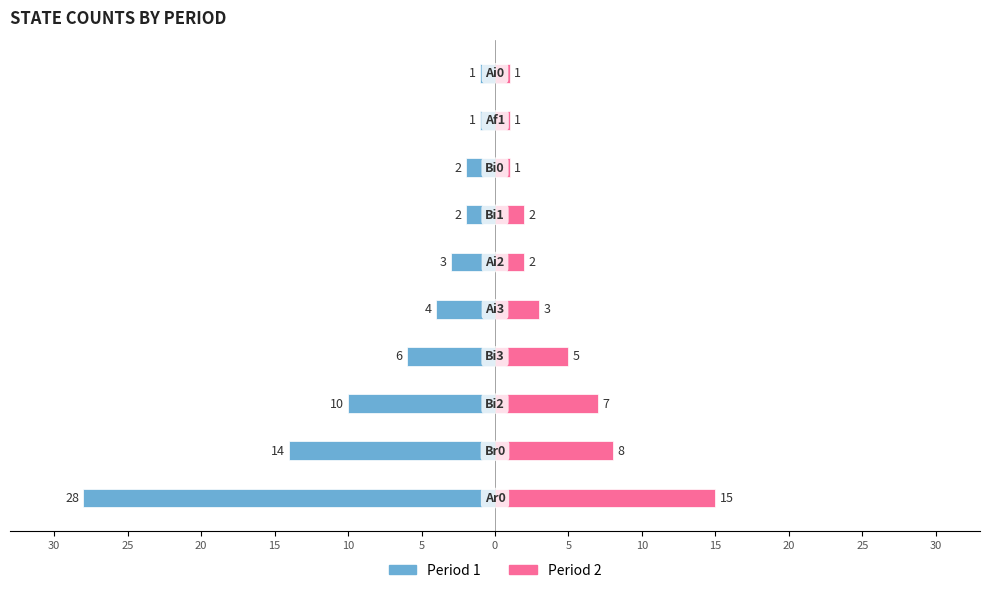

Is the value of Period 1 at 20 greater than the value of Period 2 at 10?

No